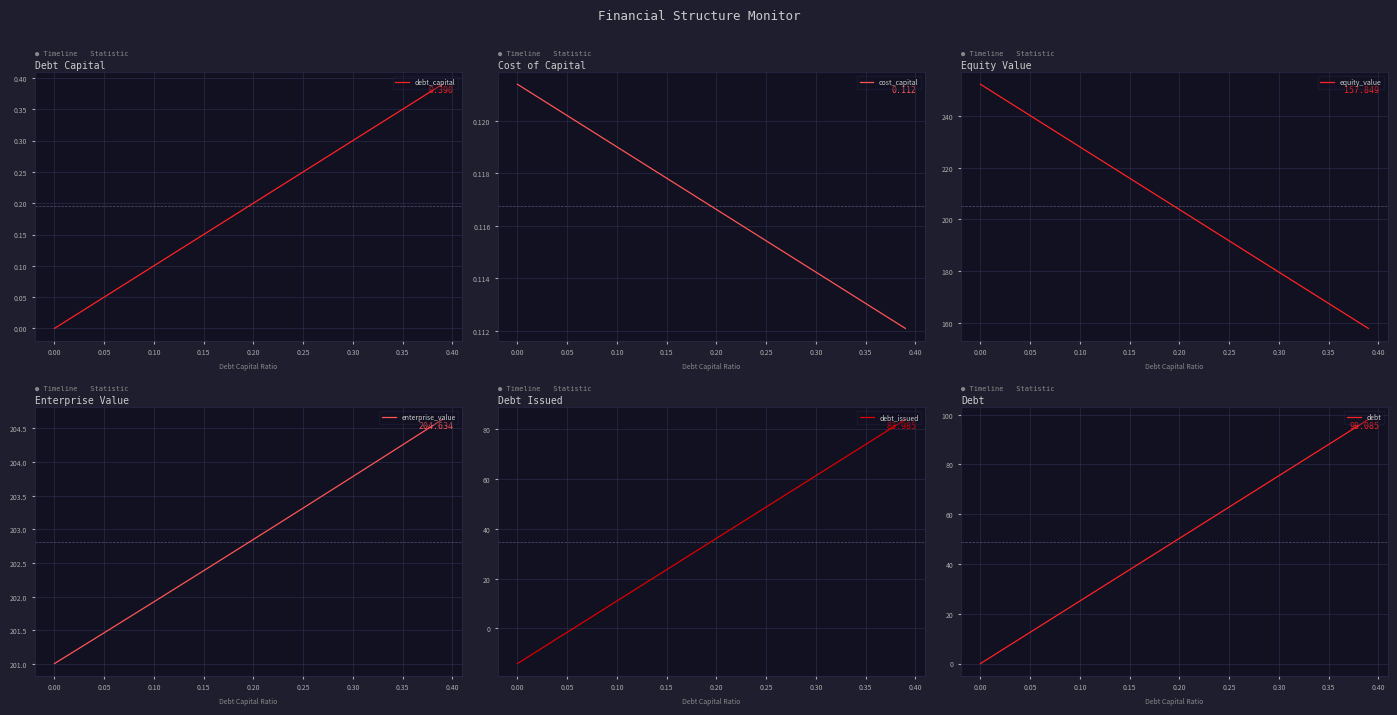

What are all the series names shown in the legend?

debt_capital, cost_capital, equity_value, enterprise_value, debt_issued, debt